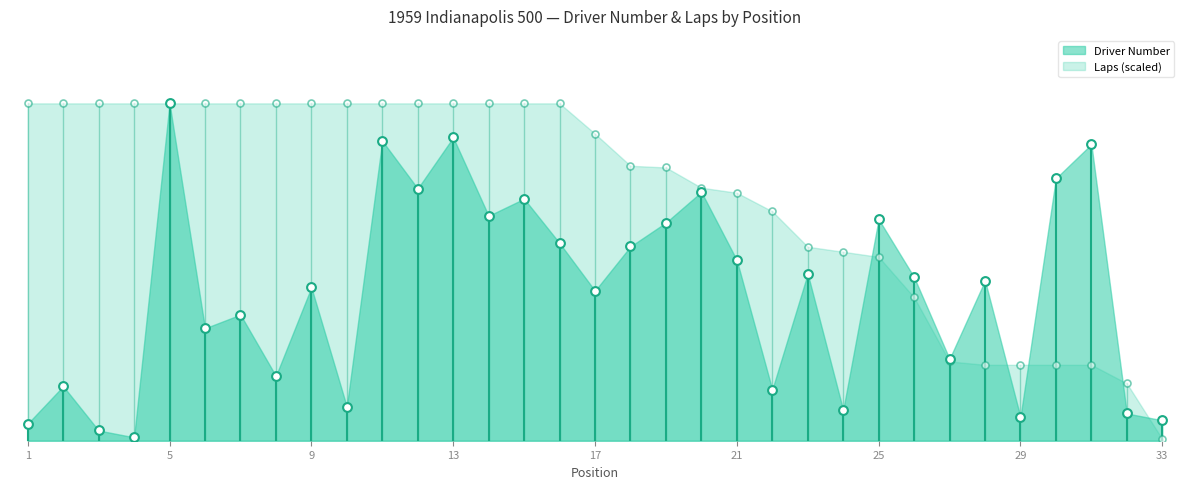

What is the total value across all series at 11?

187.0